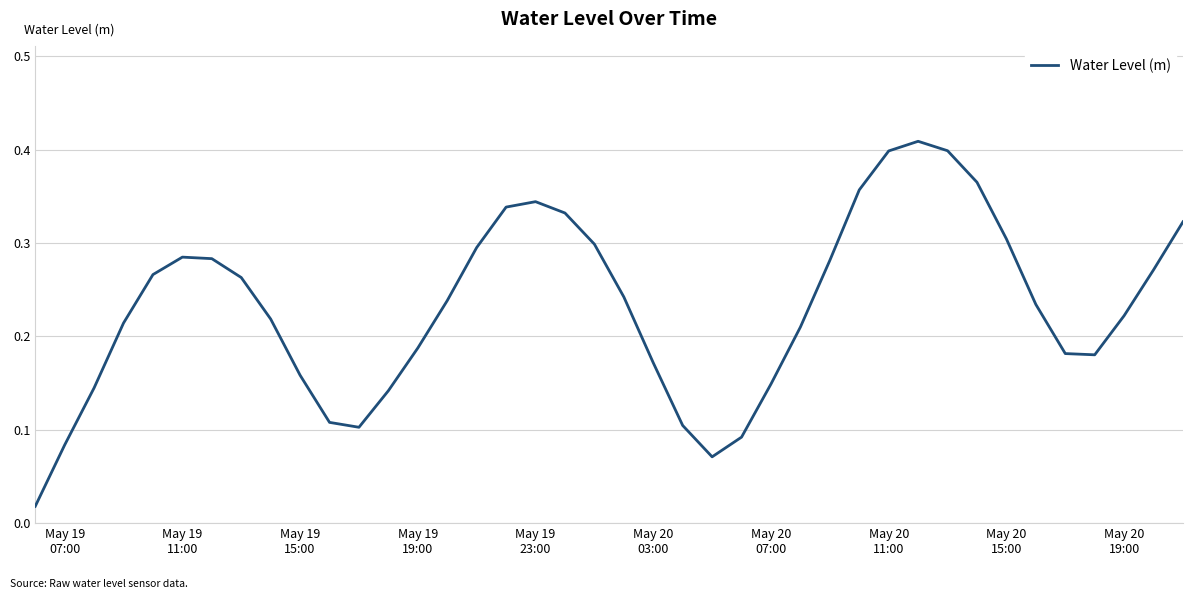

What is the value of the 32nd point from the left?

0.4